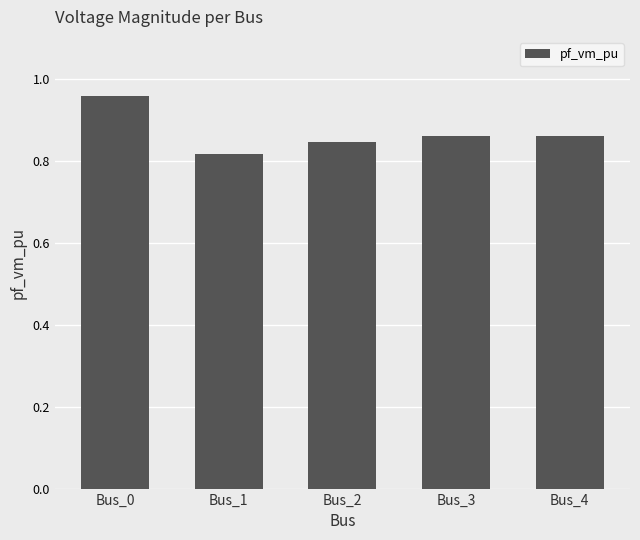

How many values are between 0 and 1?

5